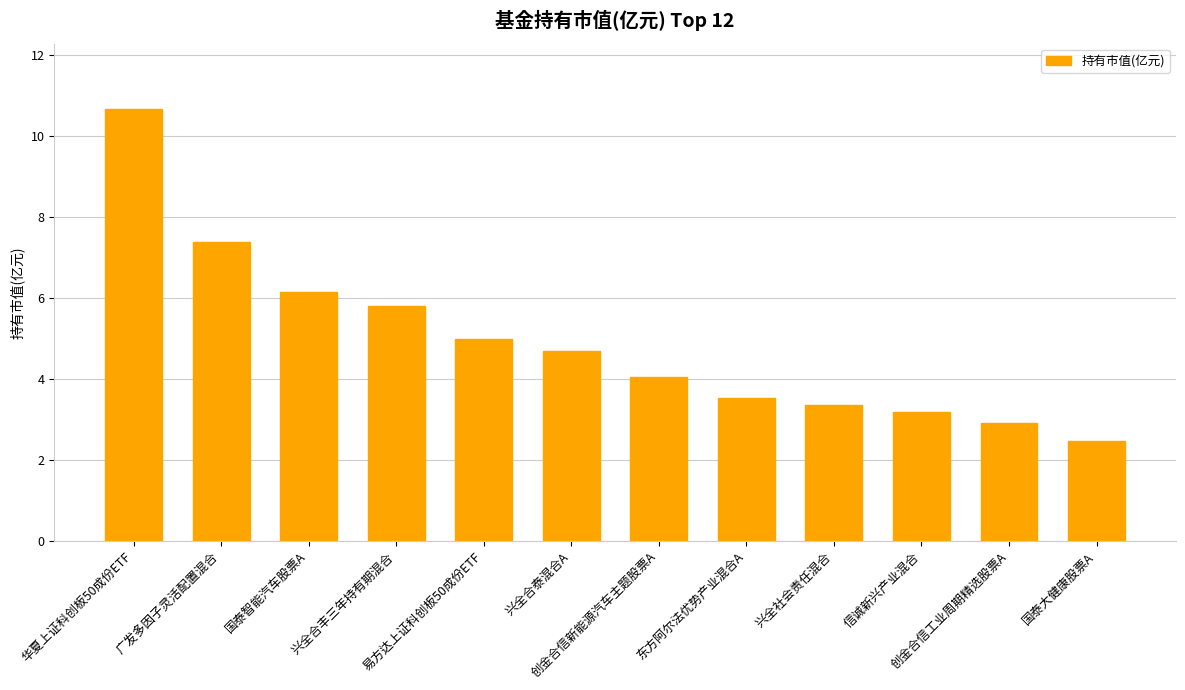

Reading left to right, what are all the values shown in this chart?

10.7	7.4	6.1	5.8	5.0	4.7	4.0	3.5	3.4	3.2	2.9	2.5